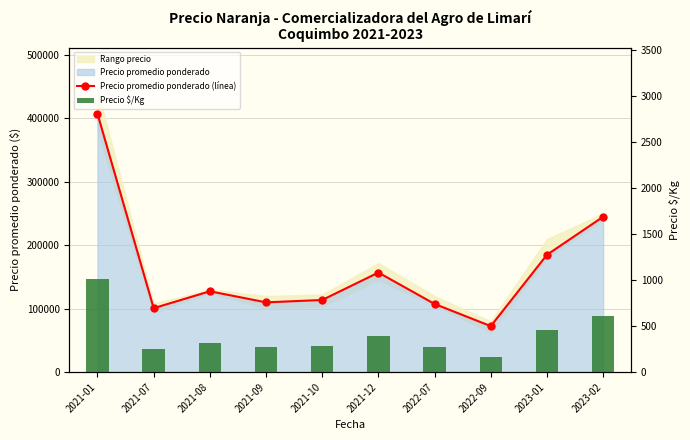

What value does the Precio promedio ponderado (línea) series have at 2023-02?

245000